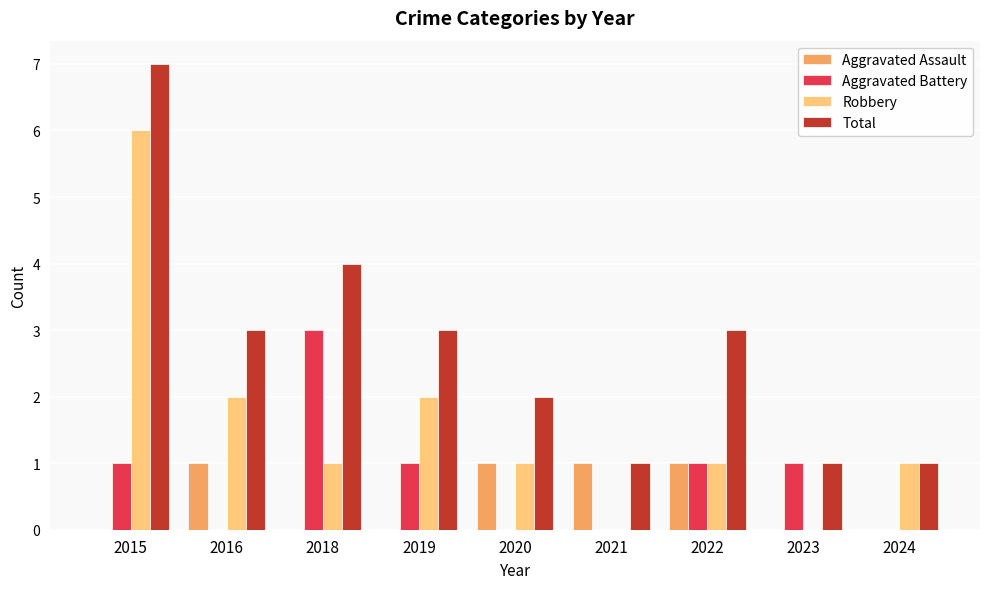

What is the sum of all Total values?

25